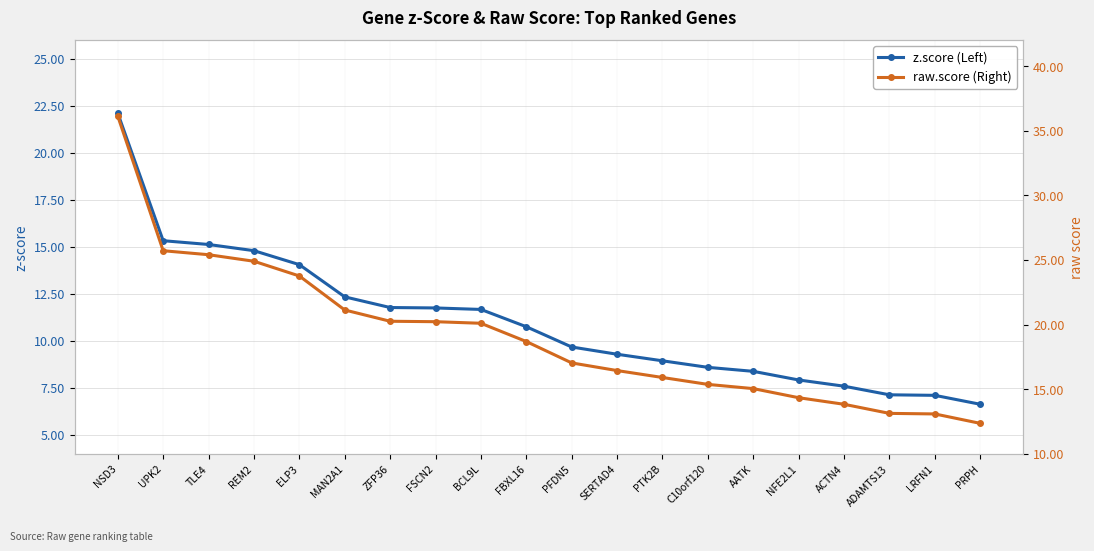

What is the label of the 9th point from the right?

SERTAD4